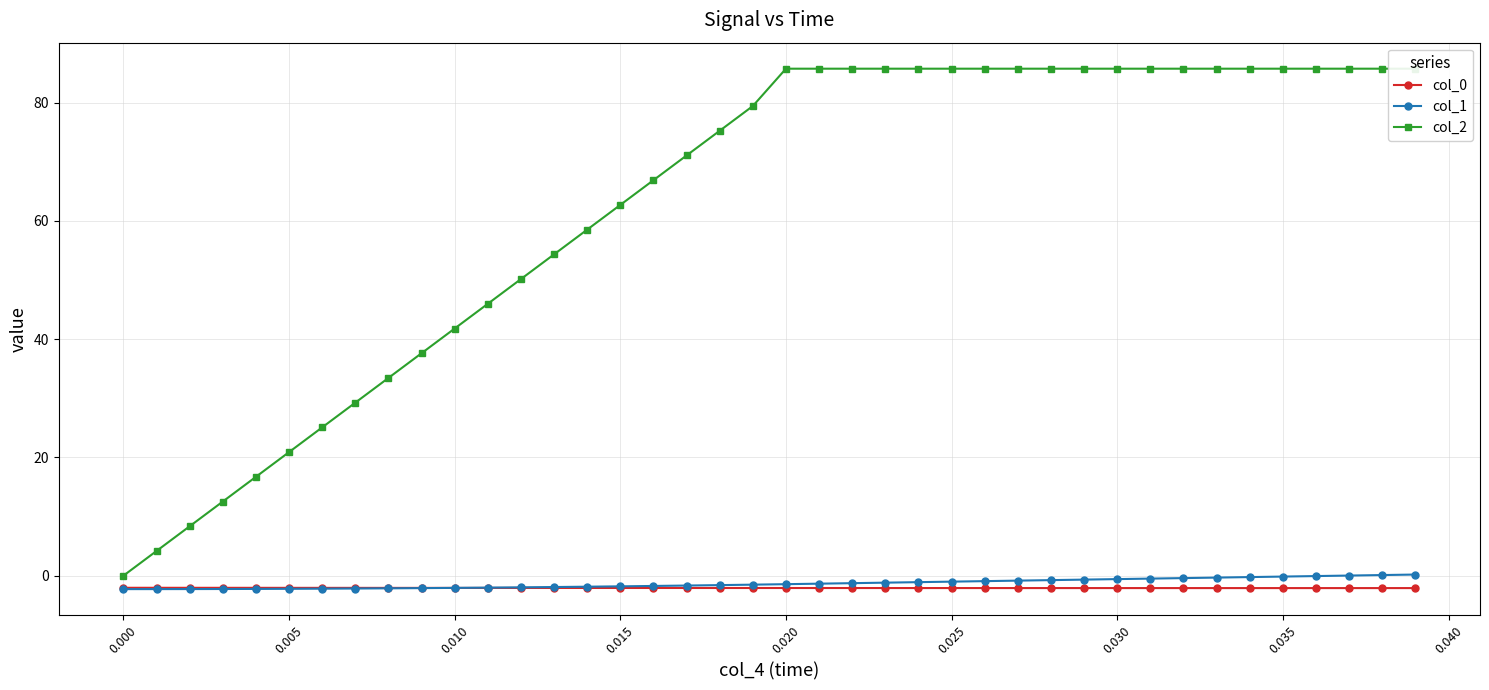

The value of col_0 at 0.020 is -1.1. True or false?

False